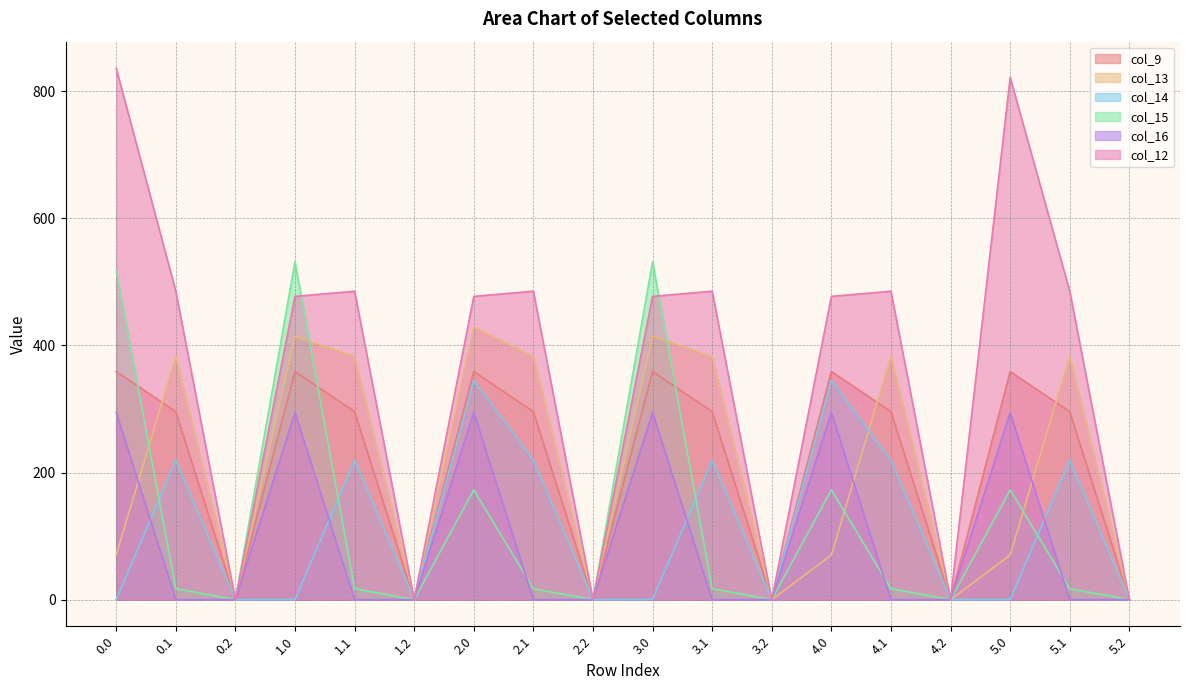

Does the chart display data point markers on the line(s)?

No